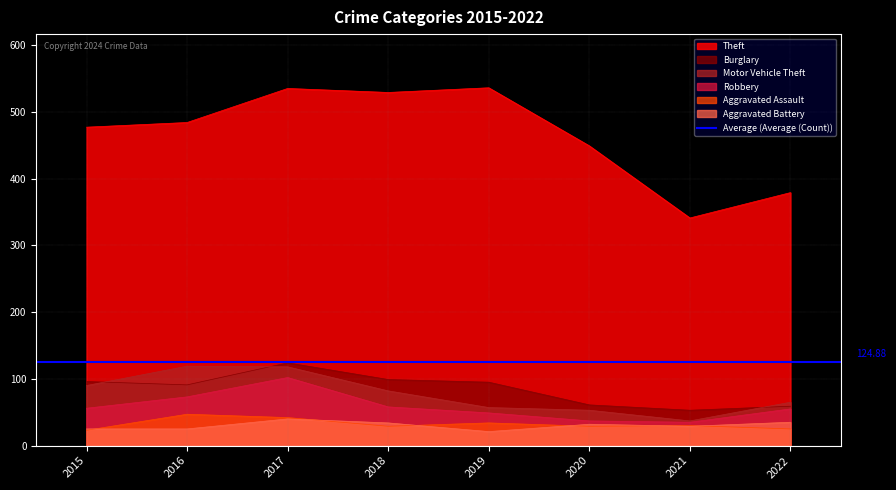

Reading left to right, extract all data points from this chart.

Theft: 2015=477	2016=484	2017=535	2018=529	2019=536	2020=449	2021=341	2022=379
Burglary: 2015=96	2016=91	2017=124	2018=99	2019=95	2020=61	2021=53	2022=59
Motor Vehicle Theft: 2015=90	2016=119	2017=118	2018=82	2019=57	2020=53	2021=37	2022=65
Robbery: 2015=56	2016=73	2017=102	2018=58	2019=49	2020=37	2021=35	2022=55
Aggravated Assault: 2015=23	2016=47	2017=42	2018=29	2019=34	2020=29	2021=30	2022=25
Aggravated Battery: 2015=25	2016=25	2017=40	2018=34	2019=21	2020=32	2021=29	2022=35